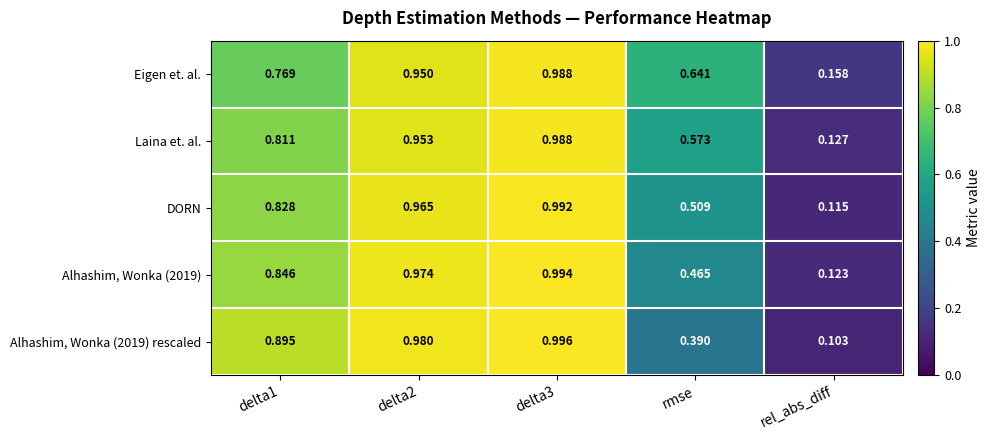

Where is Alhashim, Wonka (2019) rescaled nearest to the value 0?

rel_abs_diff